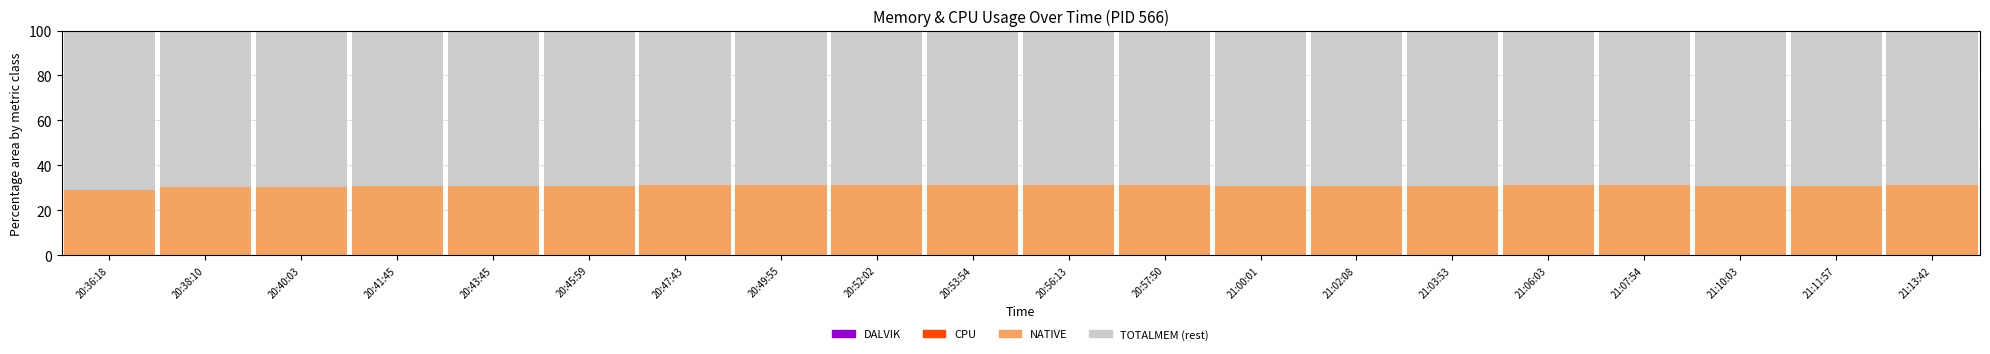

What is the total value across all series at 20:36:18?

100.0